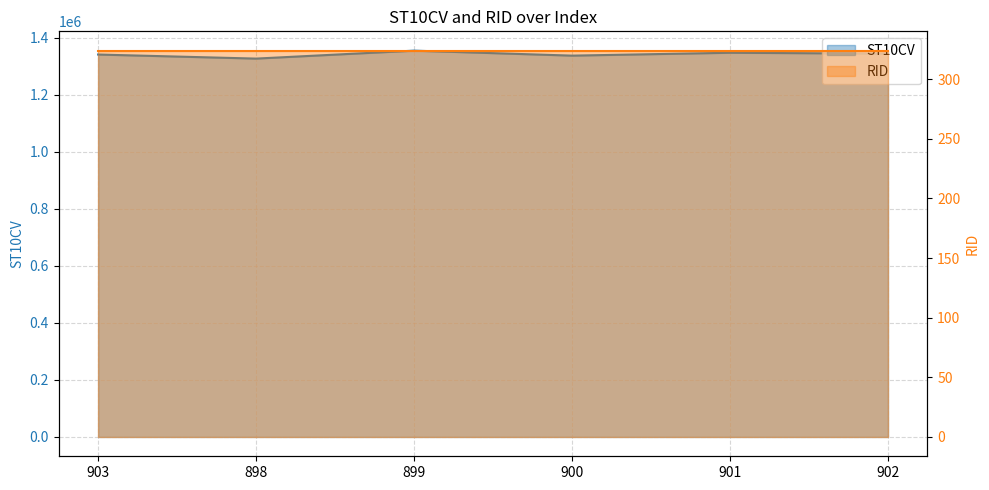

How many data points are less than 1344780?

3